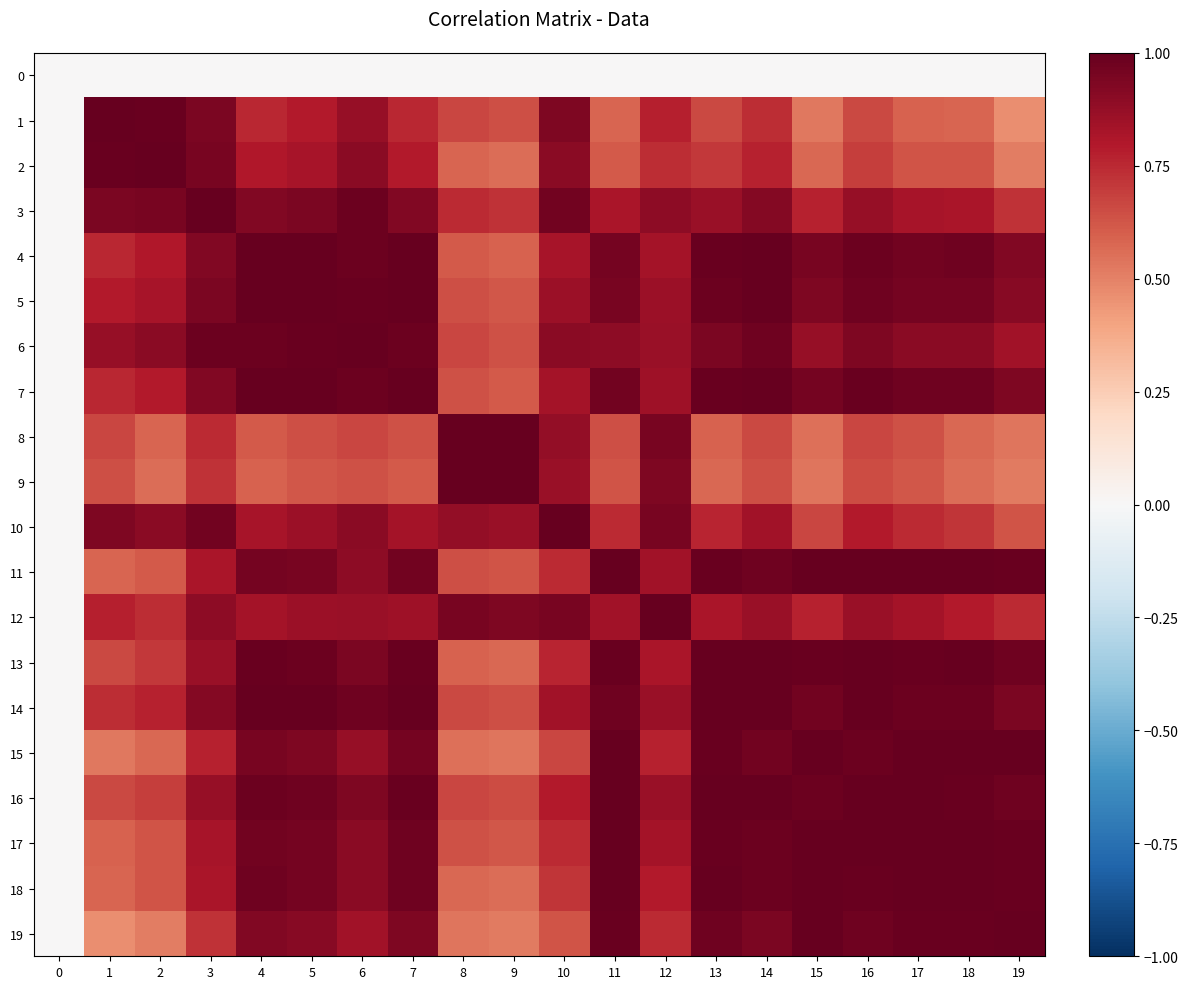

At how many categories does at least one series exceed 0?

19